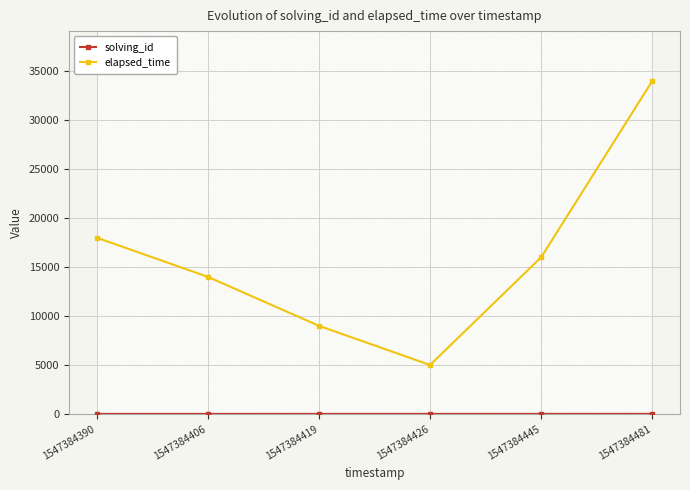

What is the value of the elapsed_time point at the 6th from the left?

34000